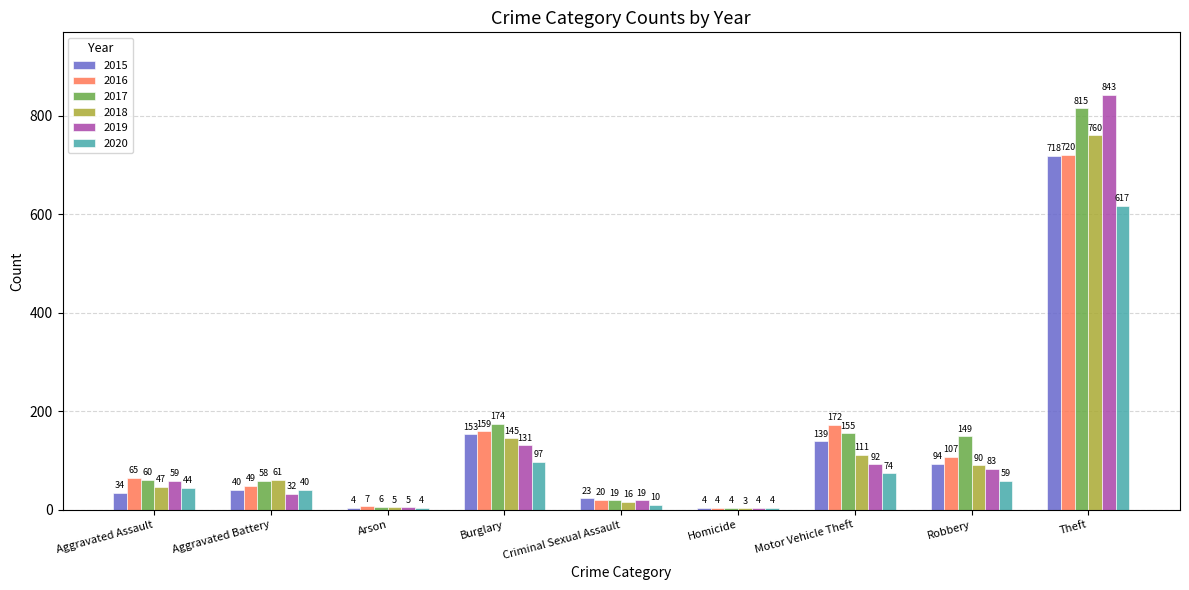

Which series has the widest spread of values?

2019